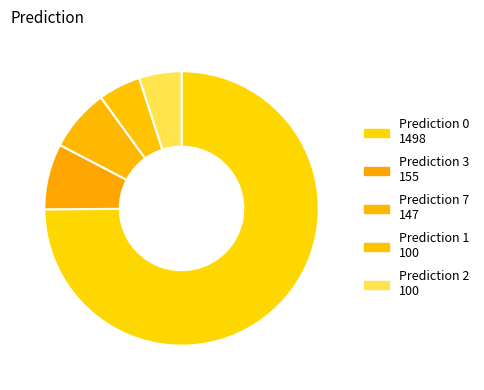

Count the number of slices in the pie.

5